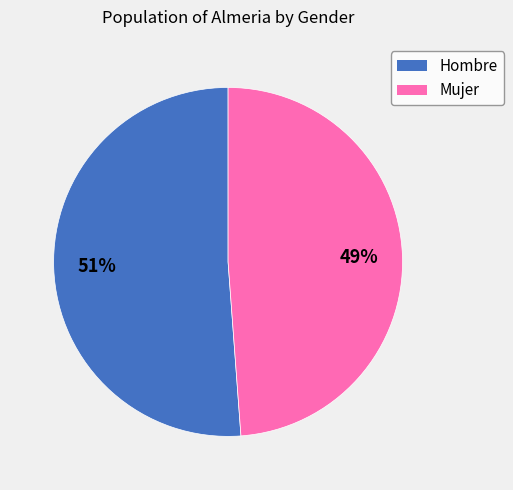

Count the number of slices in the pie.

2